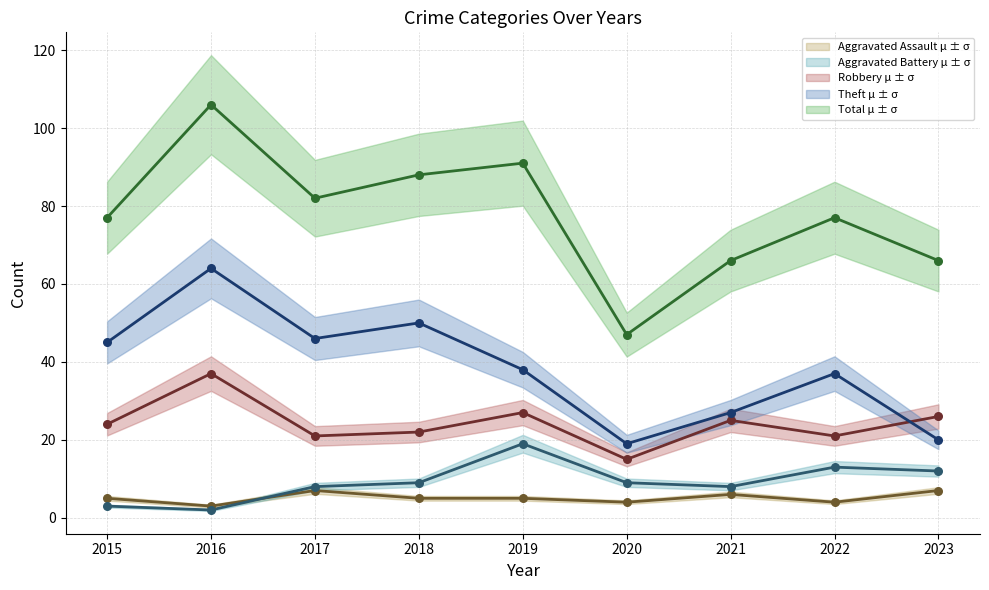

At how many categories does at least one series exceed 17?

9